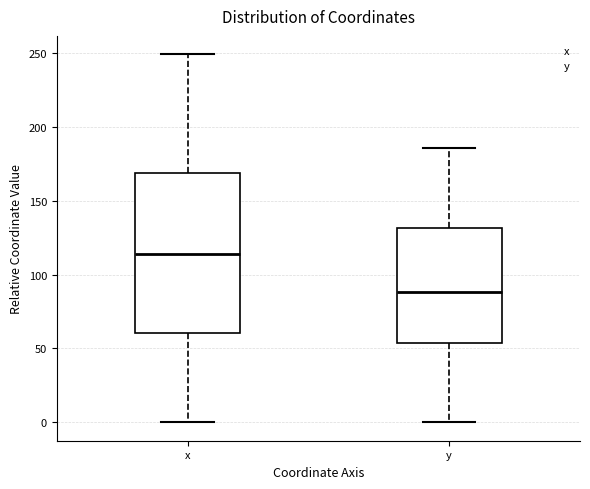

Which box's median line is the highest?

x